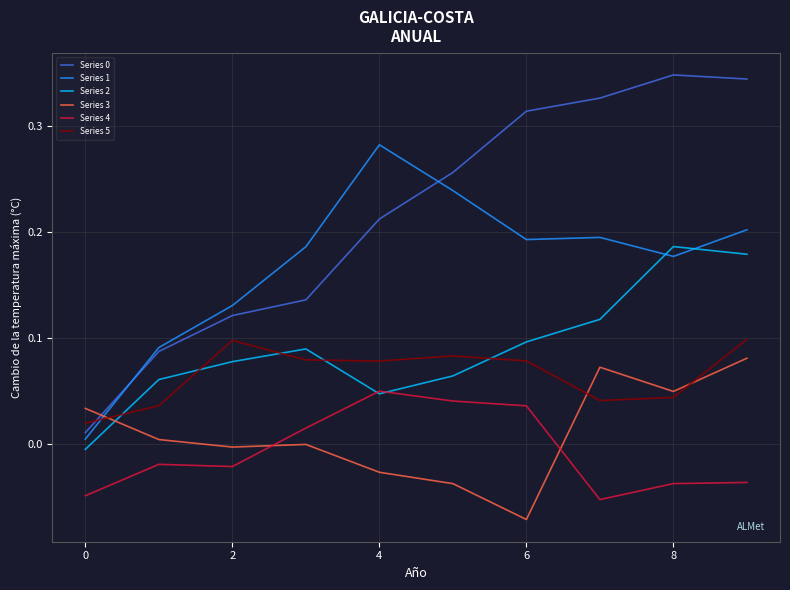

Which series ends up on top after the final intersection of Series 4 and Series 3?

Series 3